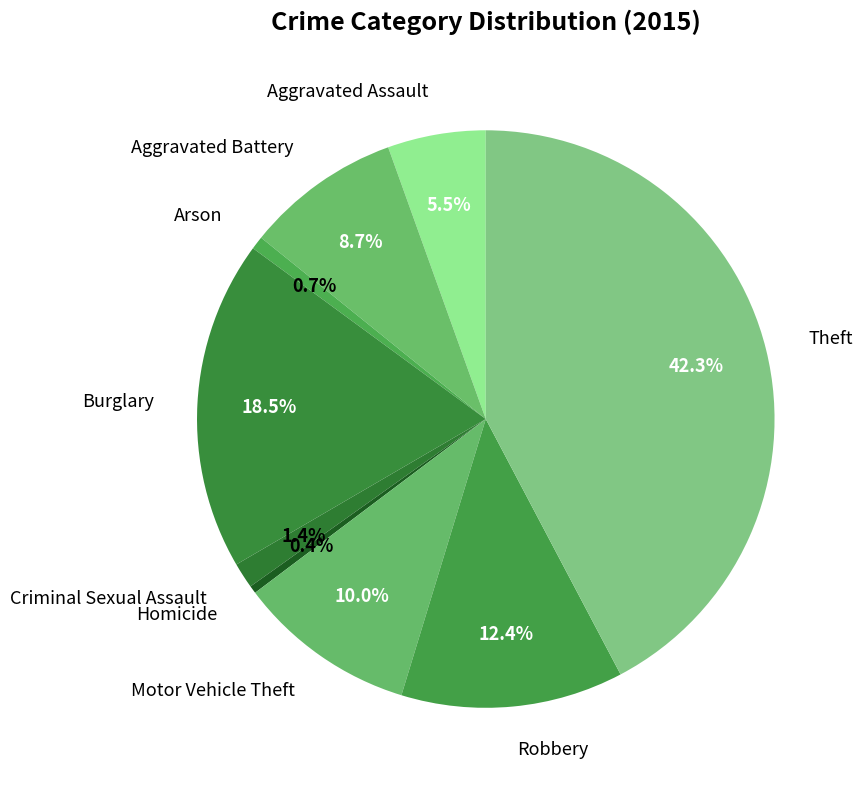

Combined, do Aggravated Assault and Theft account for over 50%?

No